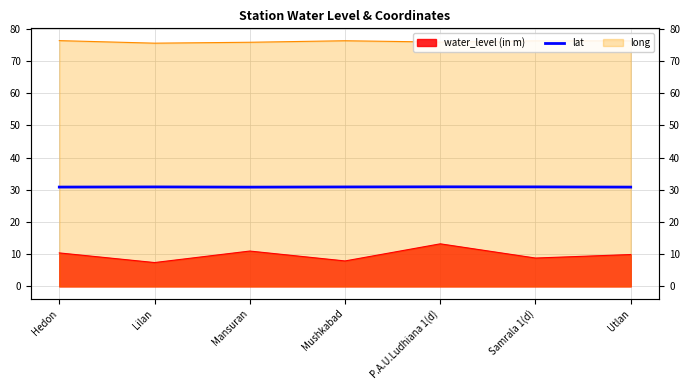

Which has a higher value, Samrala 1(d) or Mushkabad?

Samrala 1(d)